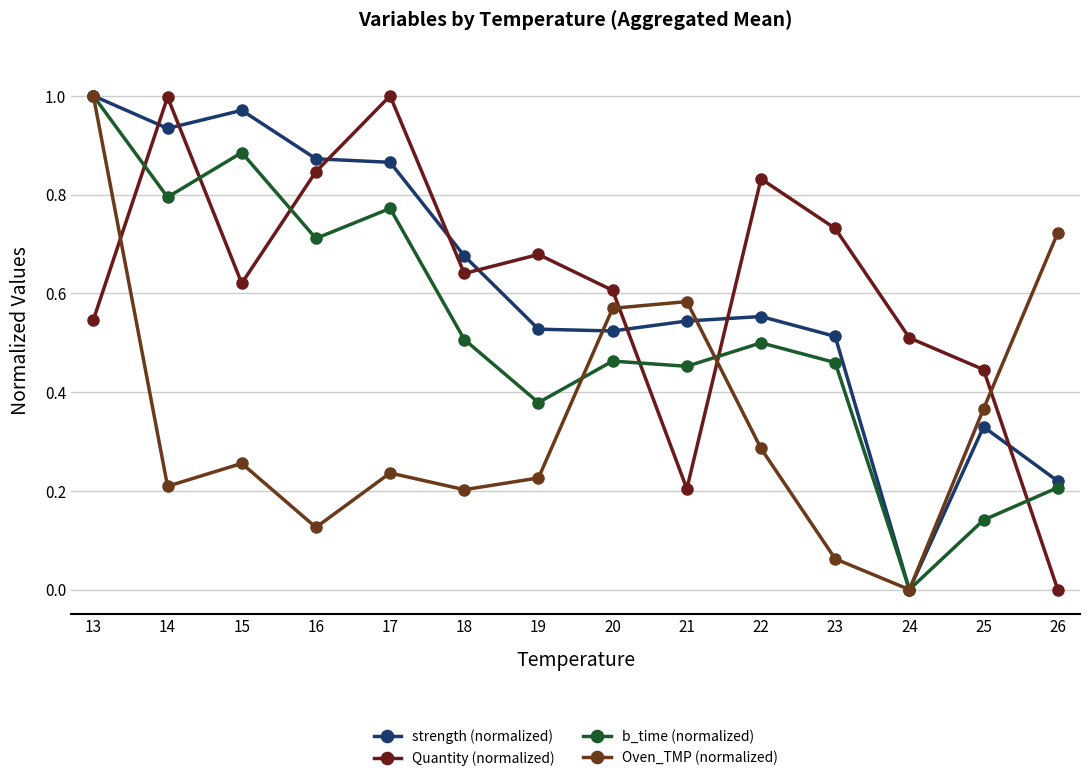

How many positive values does the Quantity (normalized) series have?

13